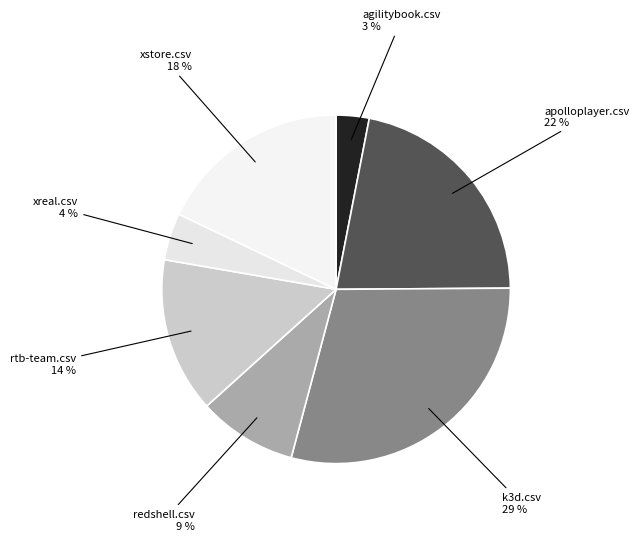

What is the smallest slice in the pie chart?

agilitybook.csv